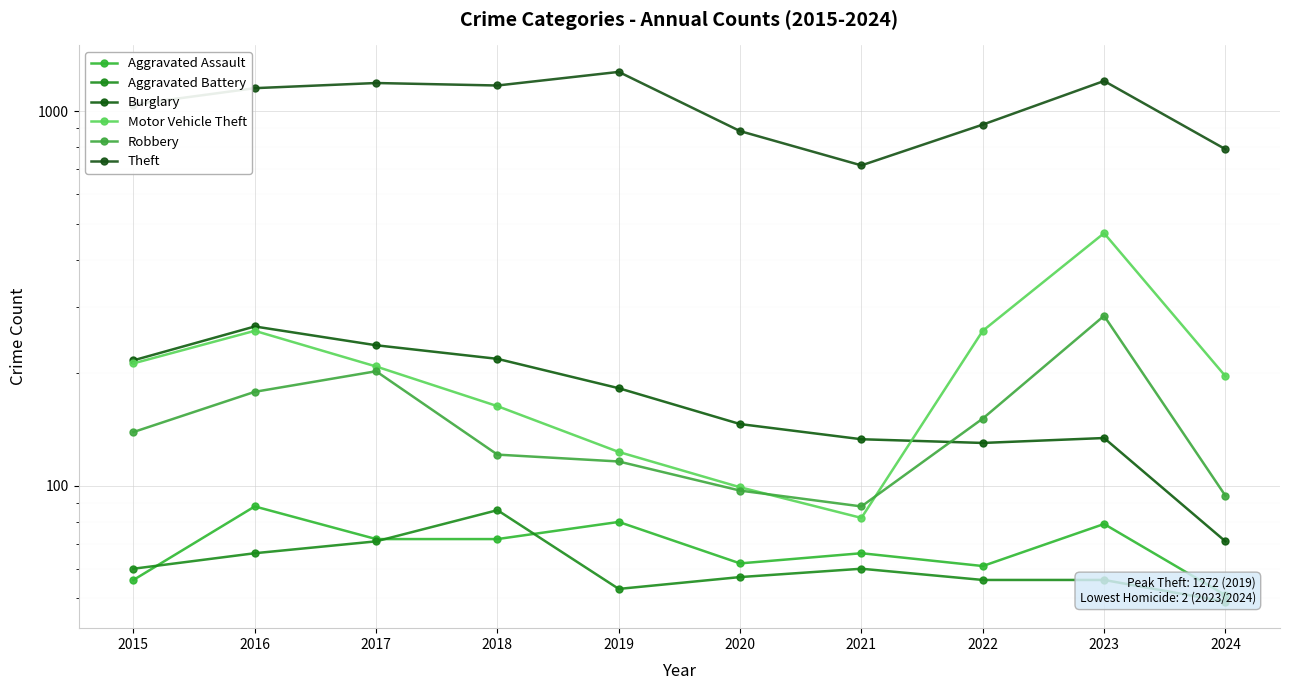

Rank the series at 2022 from highest to lowest value.

Theft, Motor Vehicle Theft, Robbery, Burglary, Aggravated Assault, Aggravated Battery